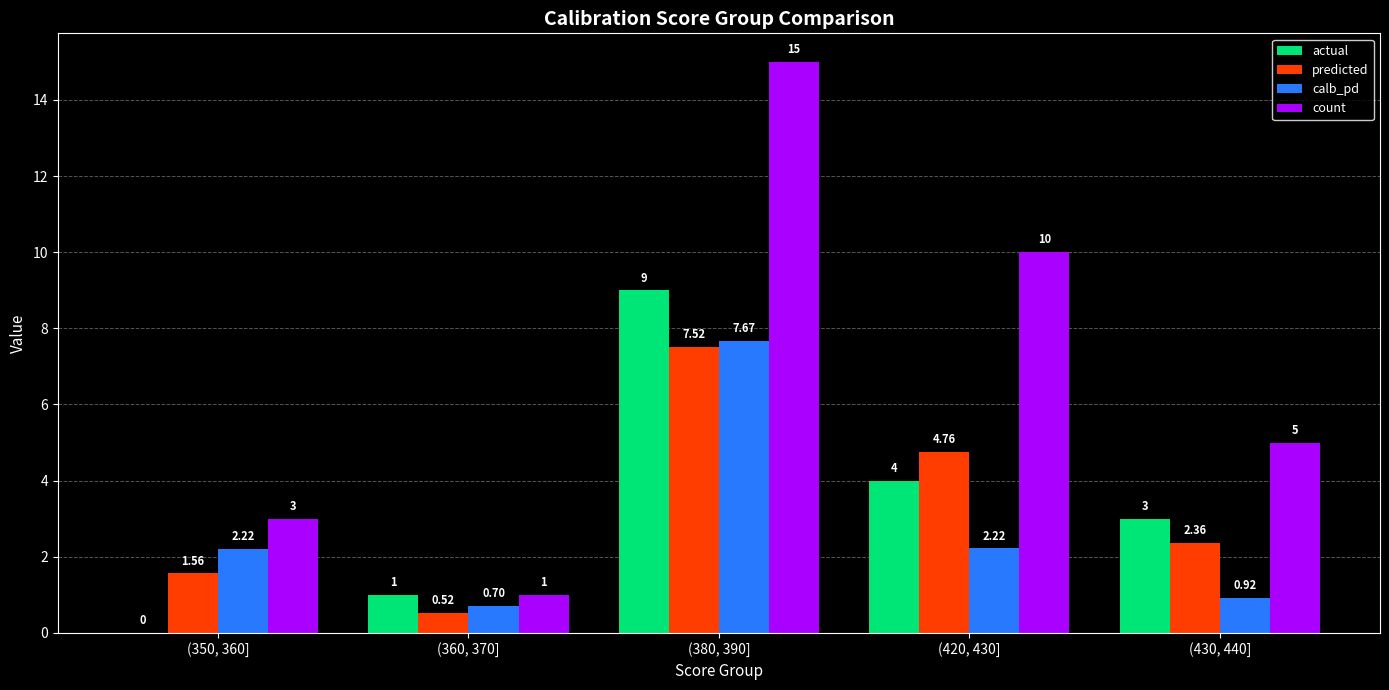

Is the value of count at (380, 390] greater than the value of actual at (430, 440]?

Yes